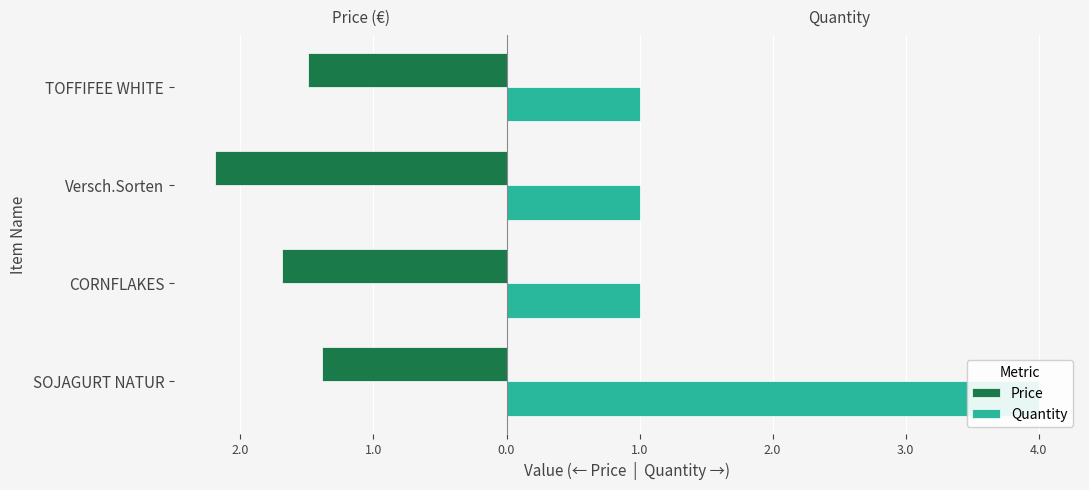

What is the sum of all Price values?

-6.8